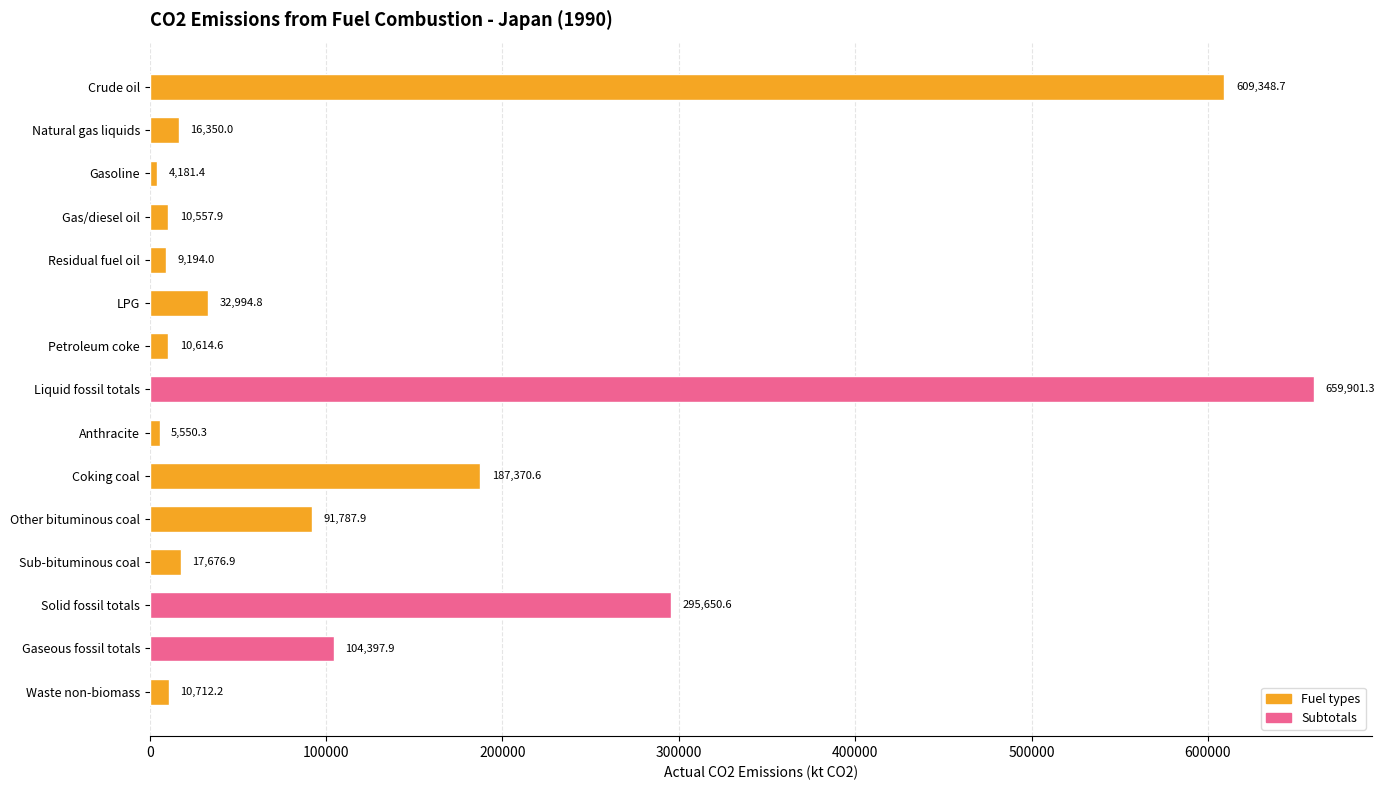

What is the sum of all values?

2066289.1